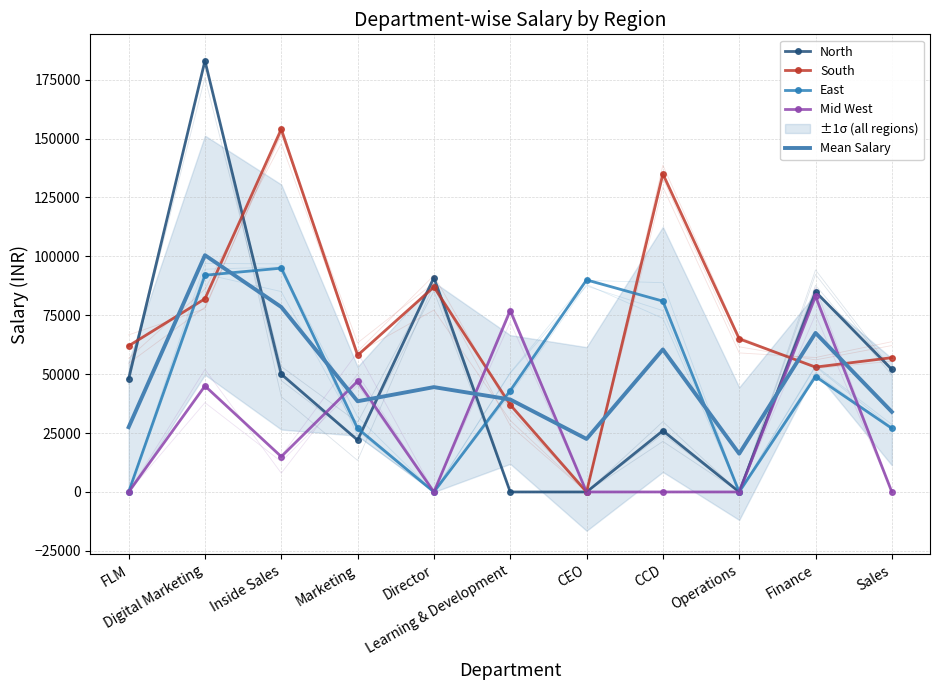

At how many categories does at least one series exceed 29794?

11